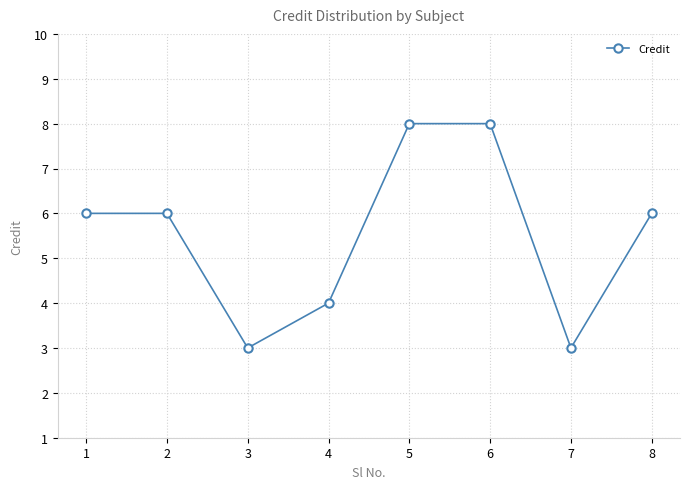

What is the minimum value shown in the chart?

3